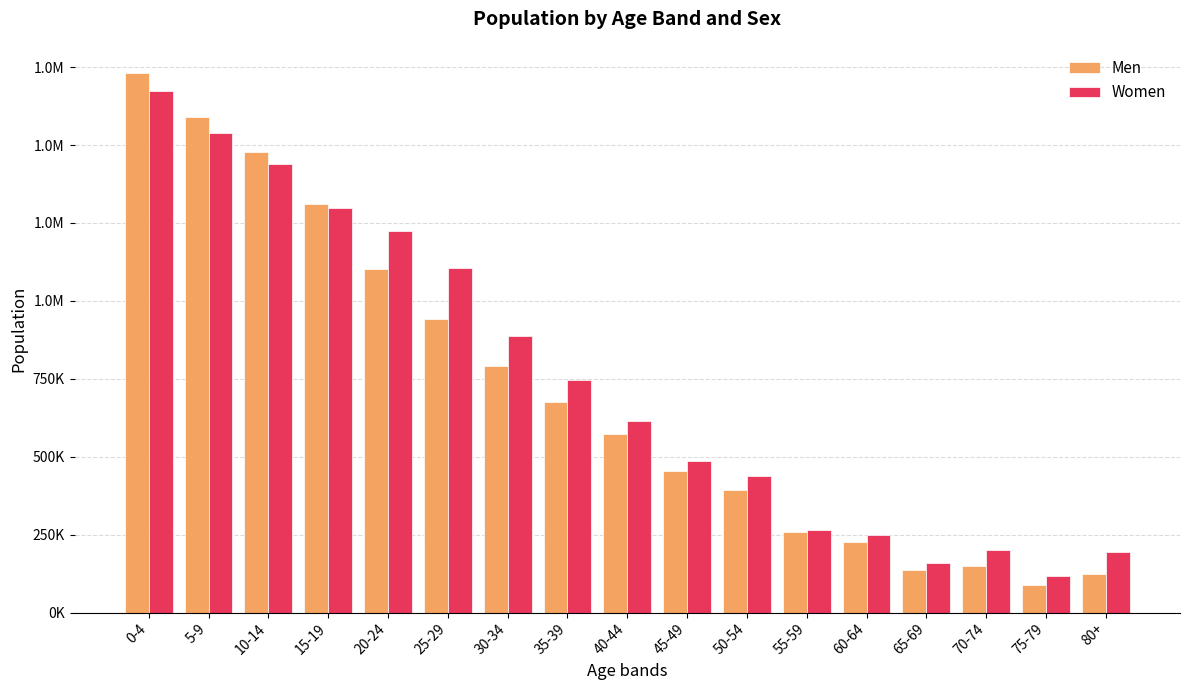

What is the difference between the highest and lowest values at 30-34?

98207